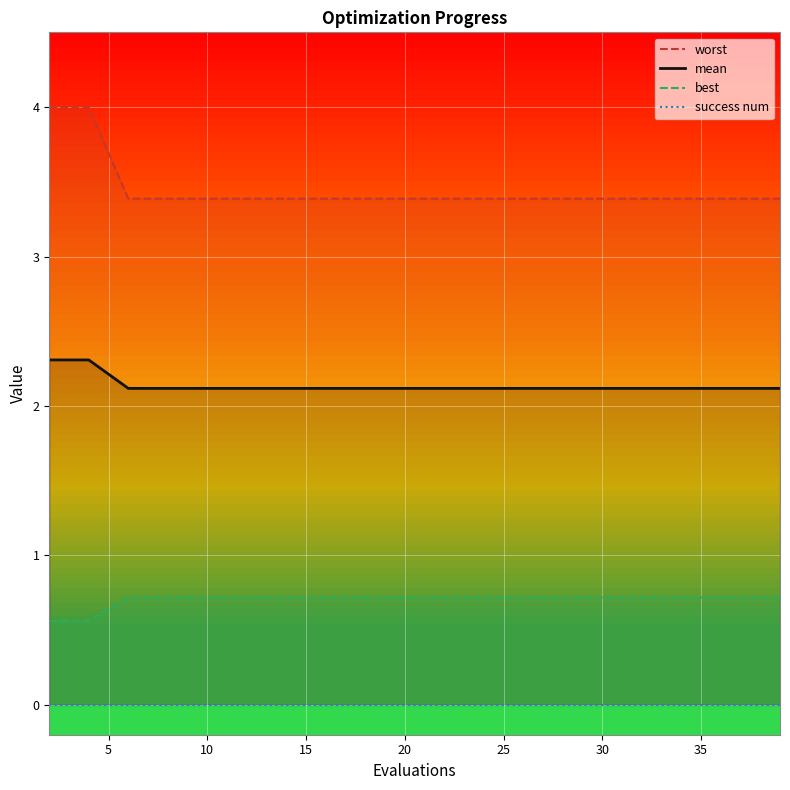

True or false: mean and best intersect in this chart.

False